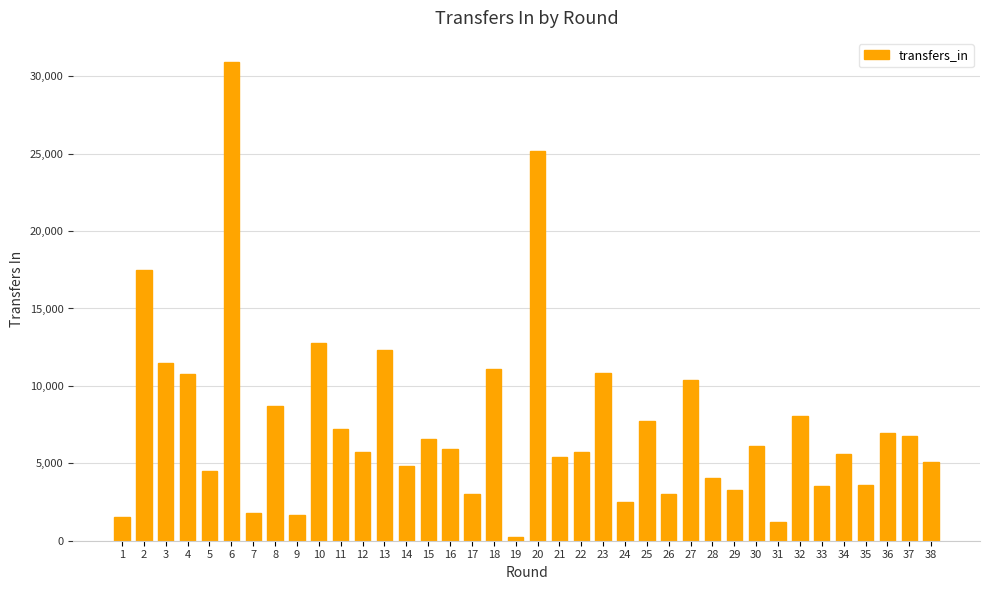

What is the difference between the second highest and minimum values?

24907